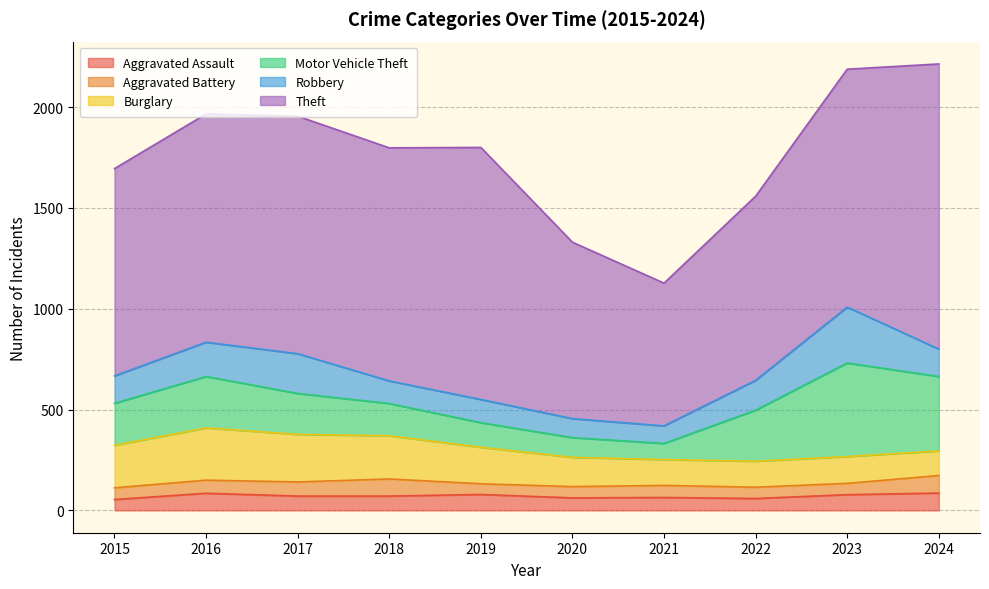

What is the value of the Theft point at the 10th from the left?

1414